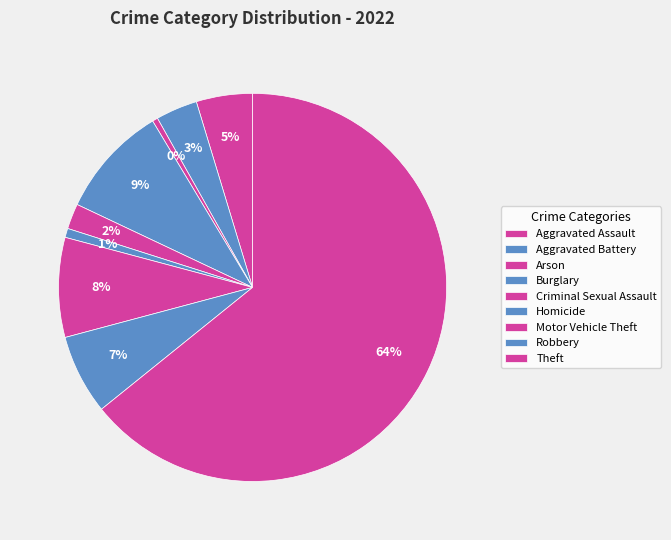

How many slices are in this pie chart?

9